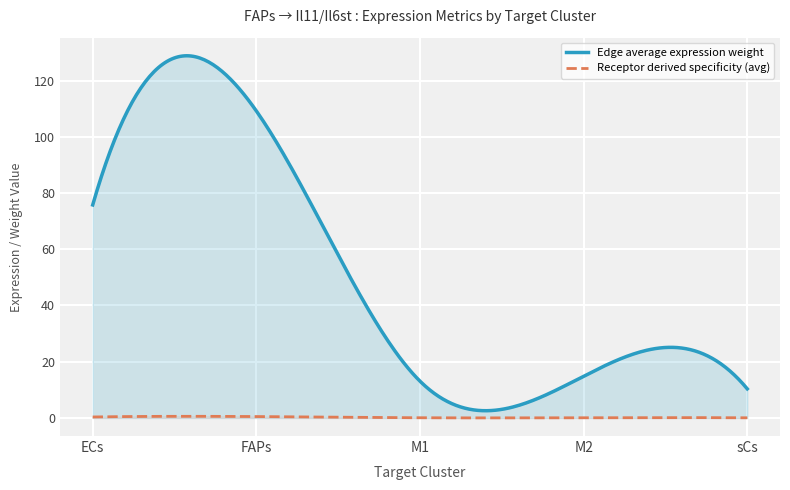

Which series has the largest total across all categories?

Edge average expression weight